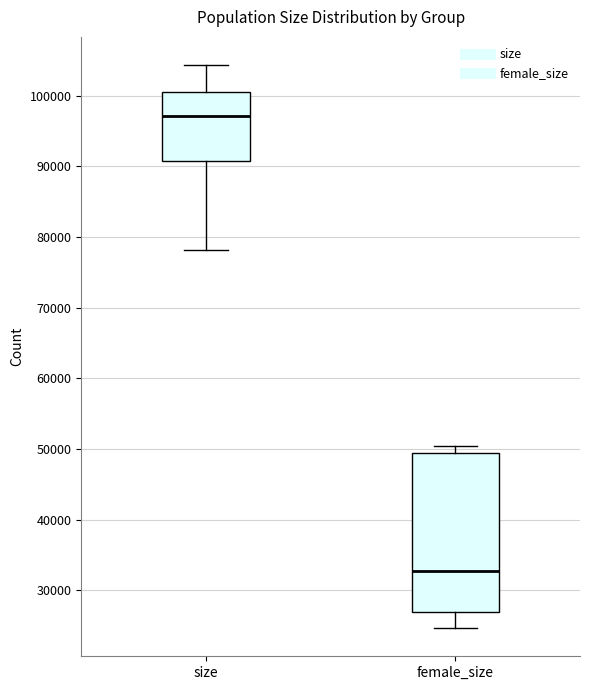

Where does the upper whisker of the box for size end on the y-axis? The values are not printed on the chart, so give them approximately, as read against the axis.

104000